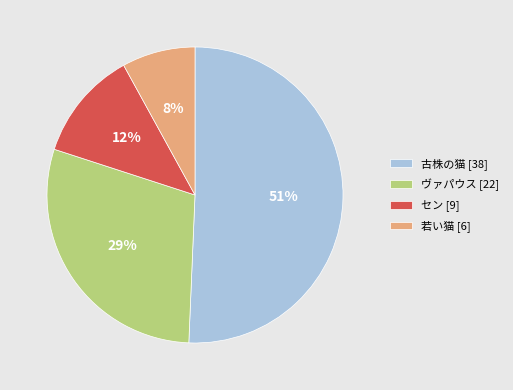

What is the ratio of the value at セン to the value at ヴァパウス?

0.4